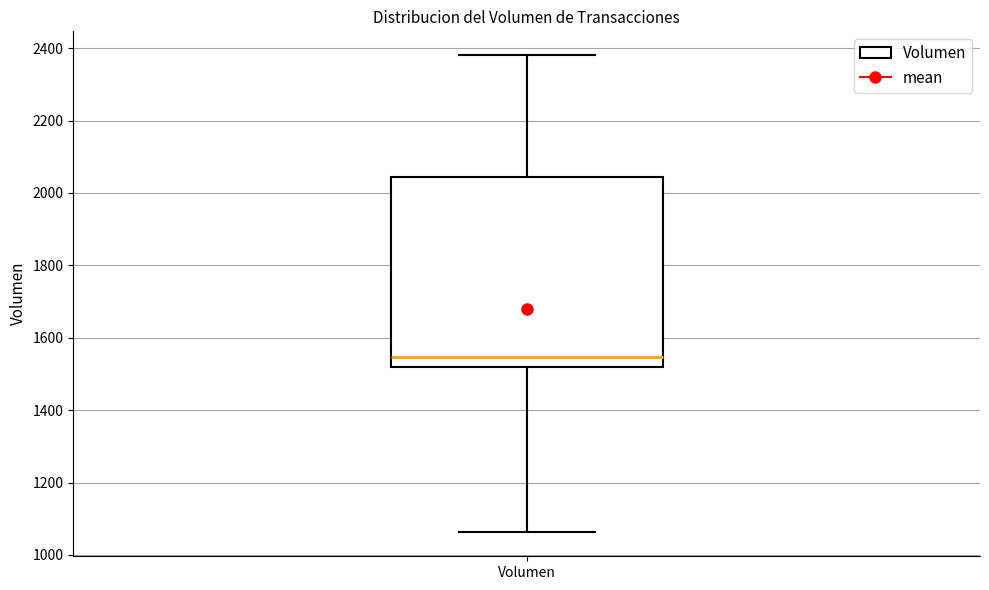

Where does the median line of the box for Volumen sit on the y-axis? The values are not printed on the chart, so give them approximately, as read against the axis.

1540